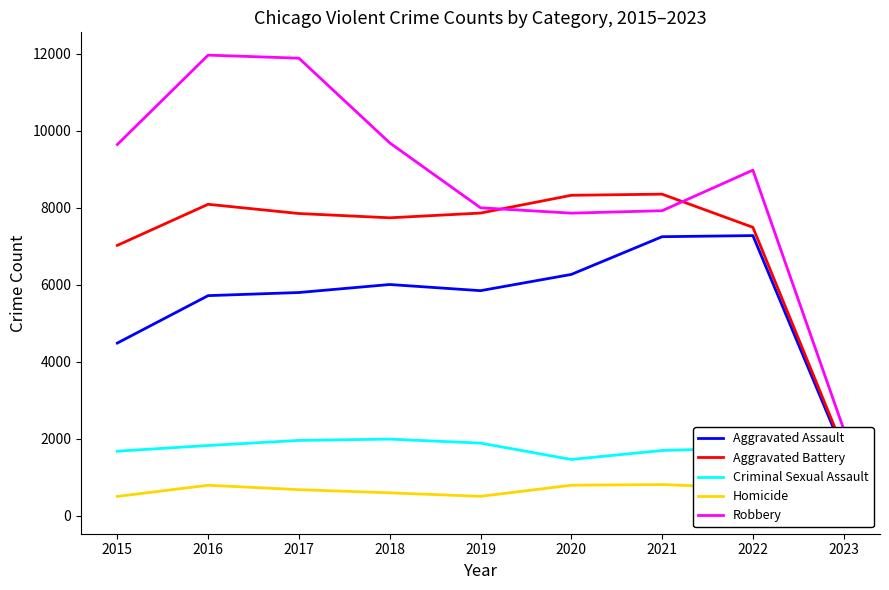

How many interior local valleys does the Aggravated Assault series have?

1